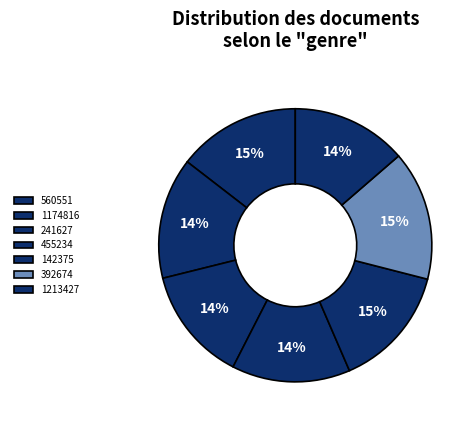

What percentage is the 560551 slice, to the nearest percent?

15%